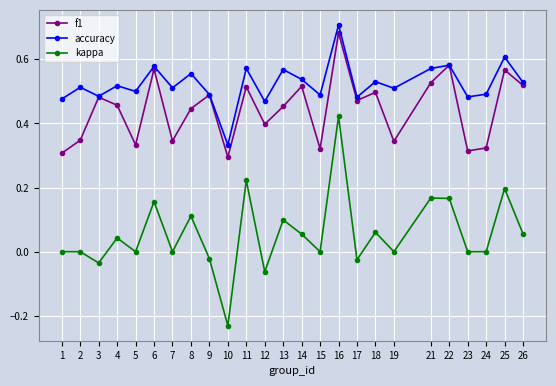

Between 9 and 24, which series saw the biggest shift?

f1